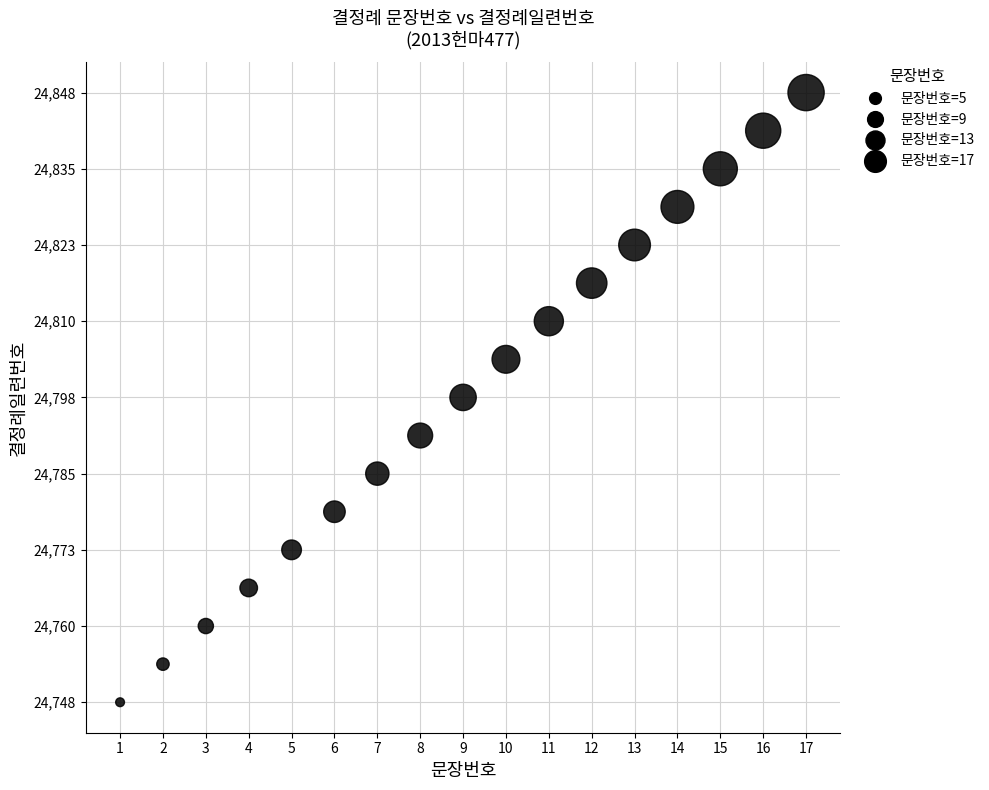

What is the range of Y values (max minus min)?

100.0